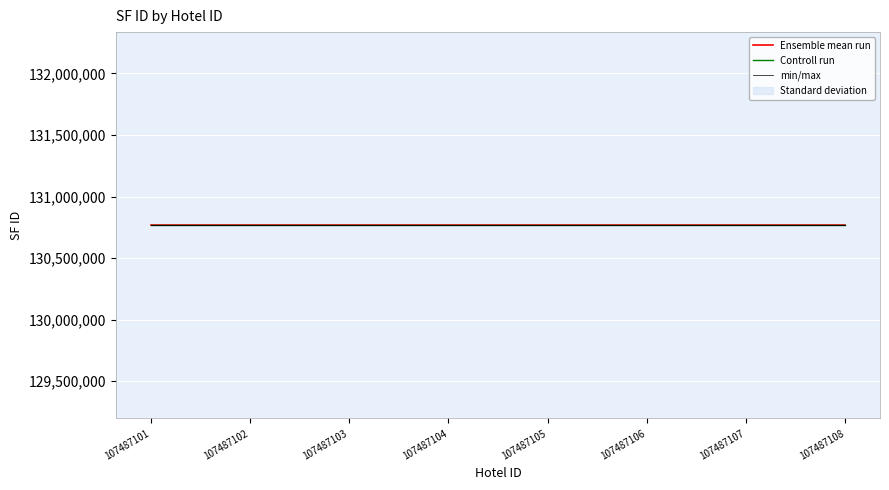

The Controll run series shows 130767008.0 at 107487106. True or false?

True